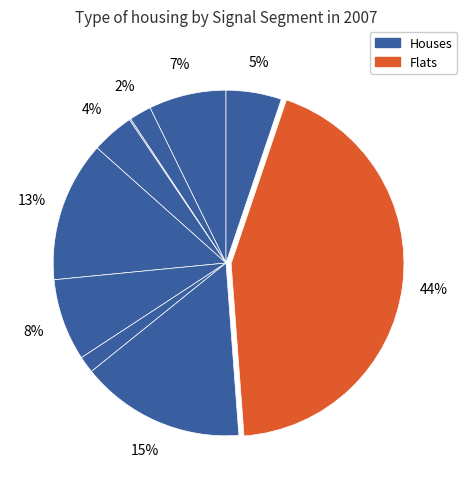

Does any single category account for the majority?

No